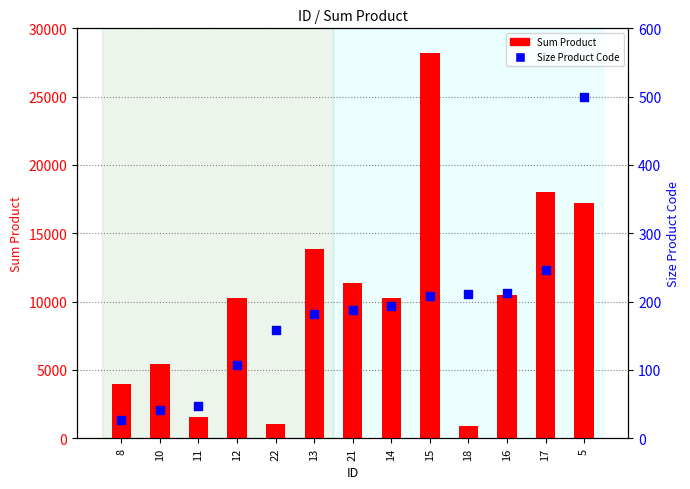

Which series has the largest total across all categories?

Sum Product